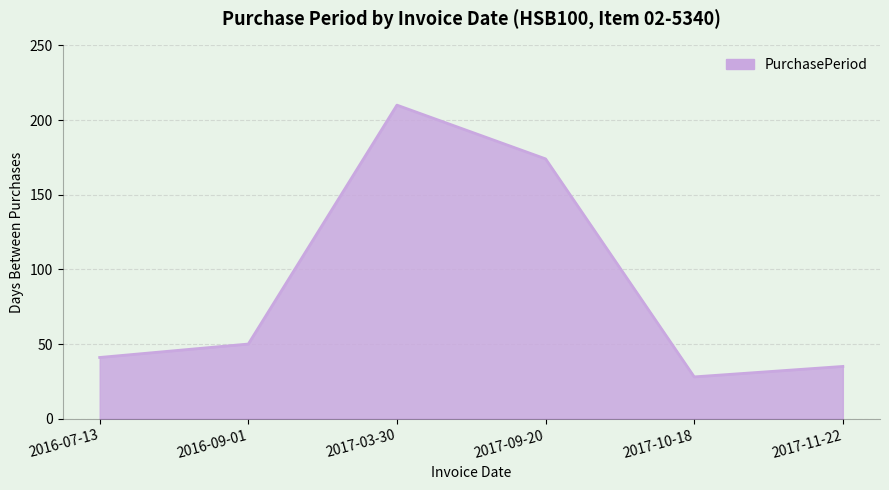

How many series are shown in this chart?

1